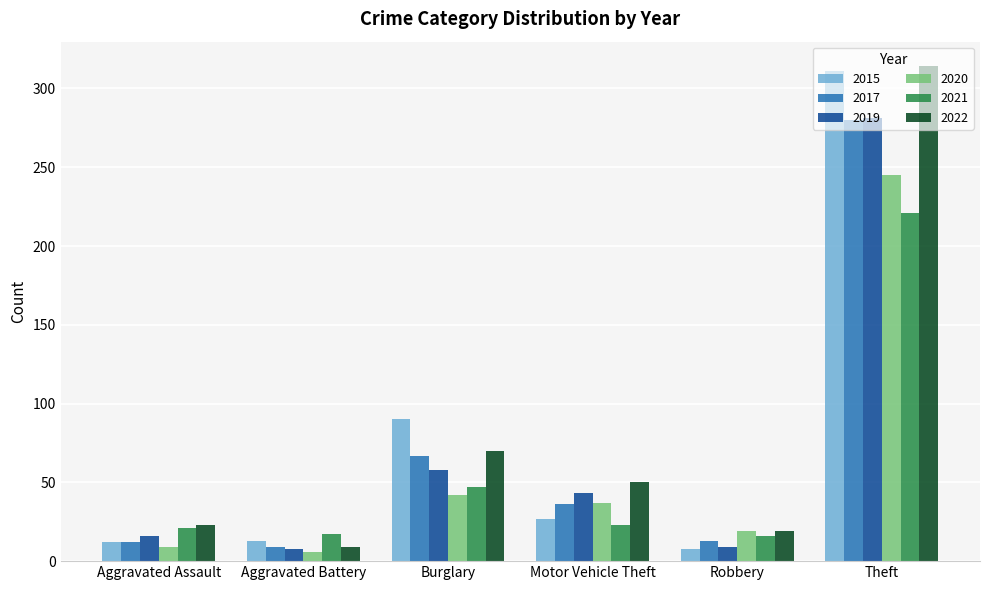

What is the spread (max minus min) of values at Aggravated Assault?

14